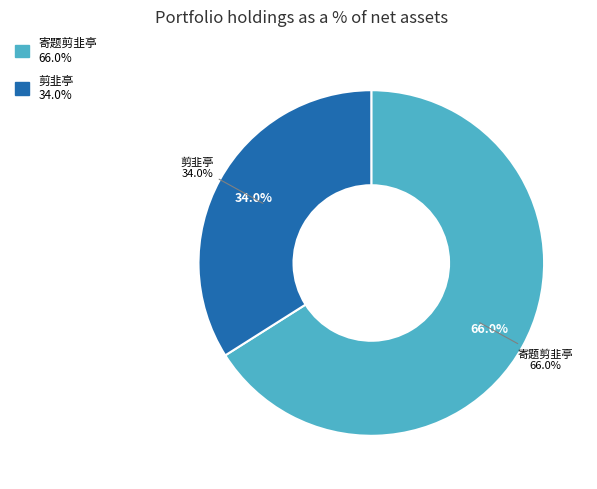

Count the number of slices in the pie.

2